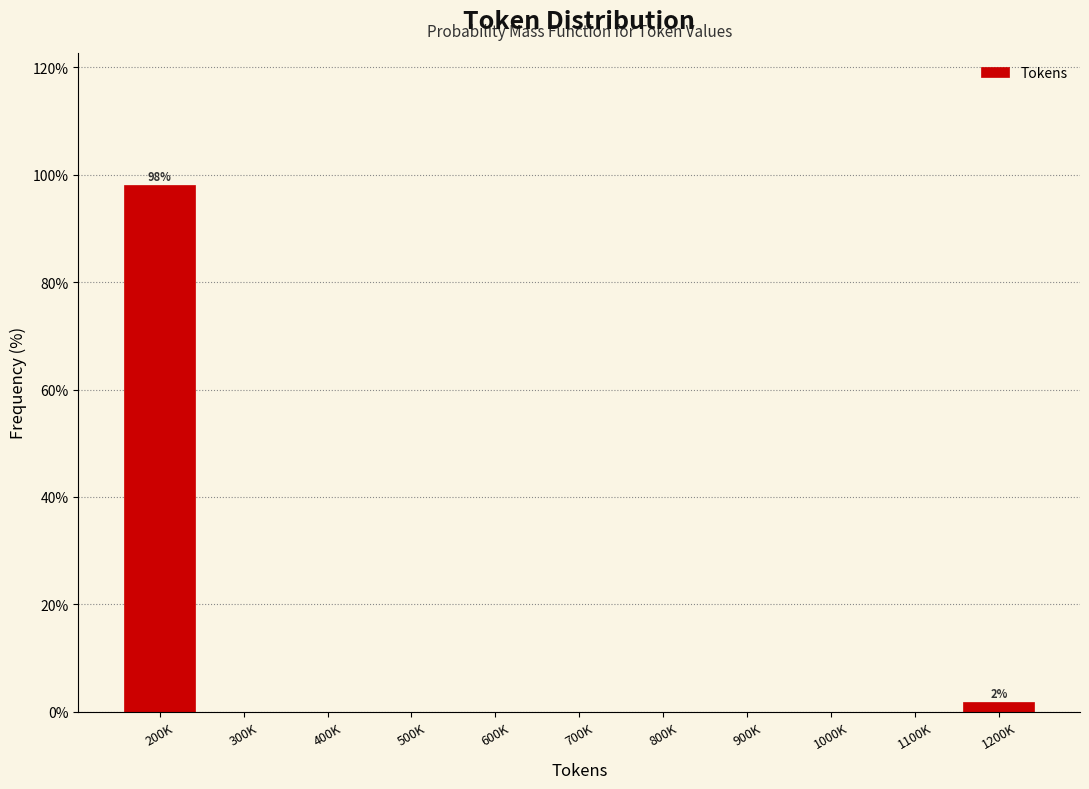

Reading left to right, extract all data points from this chart.

200K=98.1	300K=0.0	400K=0.0	500K=0.0	600K=0.0	700K=0.0	800K=0.0	900K=0.0	1000K=0.0	1100K=0.0	1200K=1.9